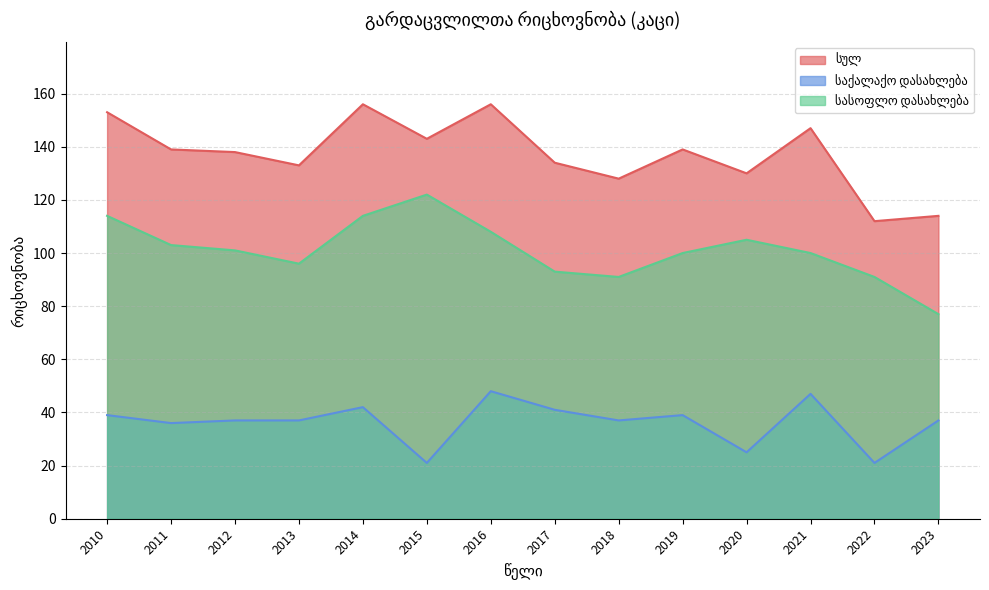

The სულ series shows 147 at 2021. True or false?

True